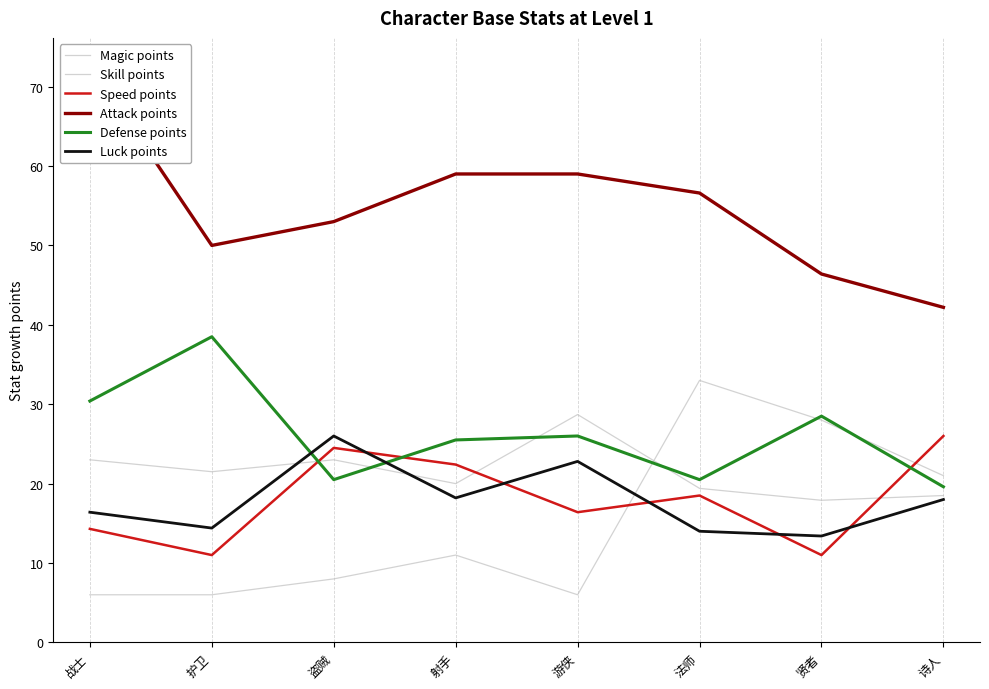

Which has a higher value, 贤者 or 盗贼?

贤者